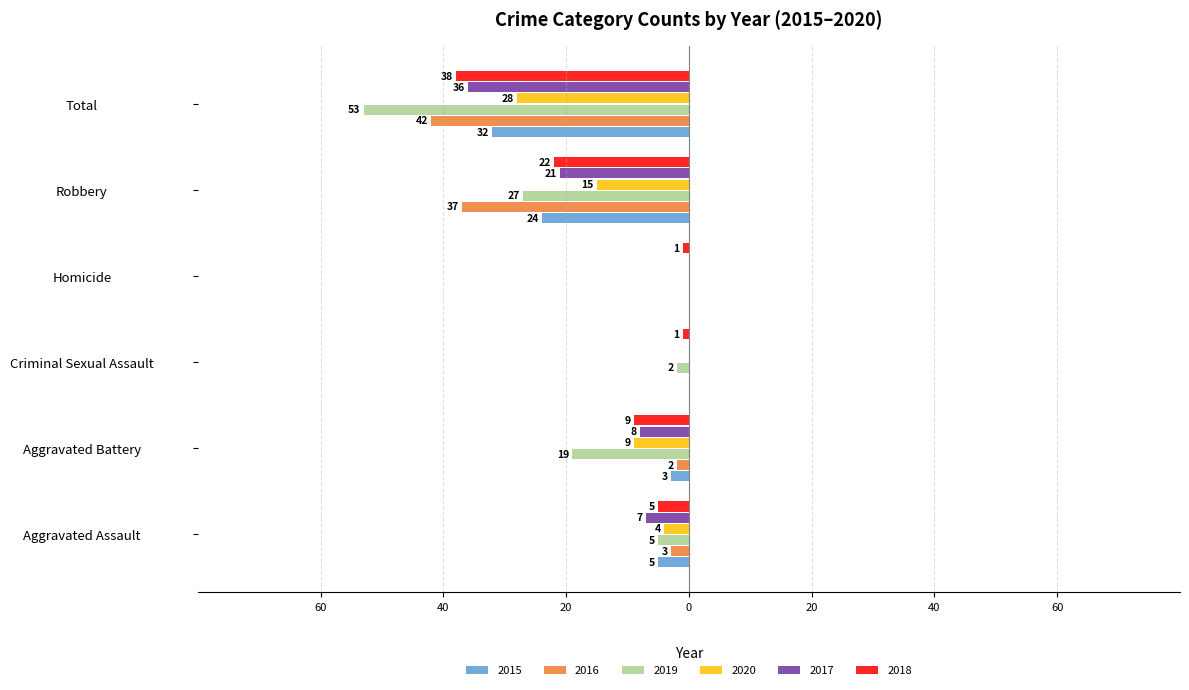

At Criminal Sexual Assault, list the series in order from smallest to largest.

2019, 2018, 2015, 2016, 2020, 2017